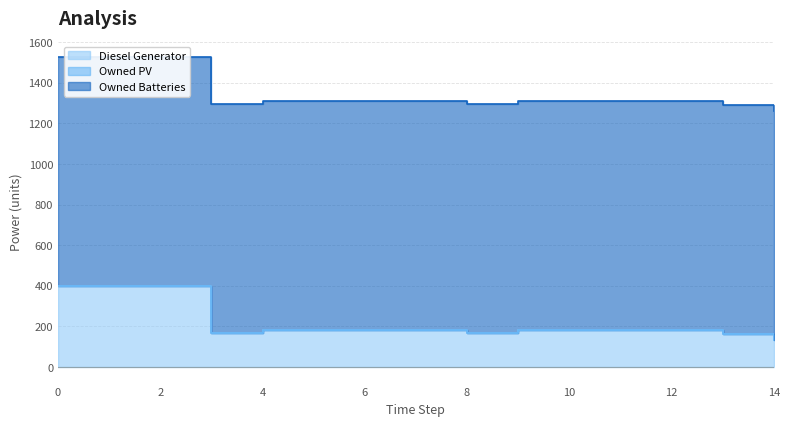

What is the sum of all Owned Batteries values?

16935